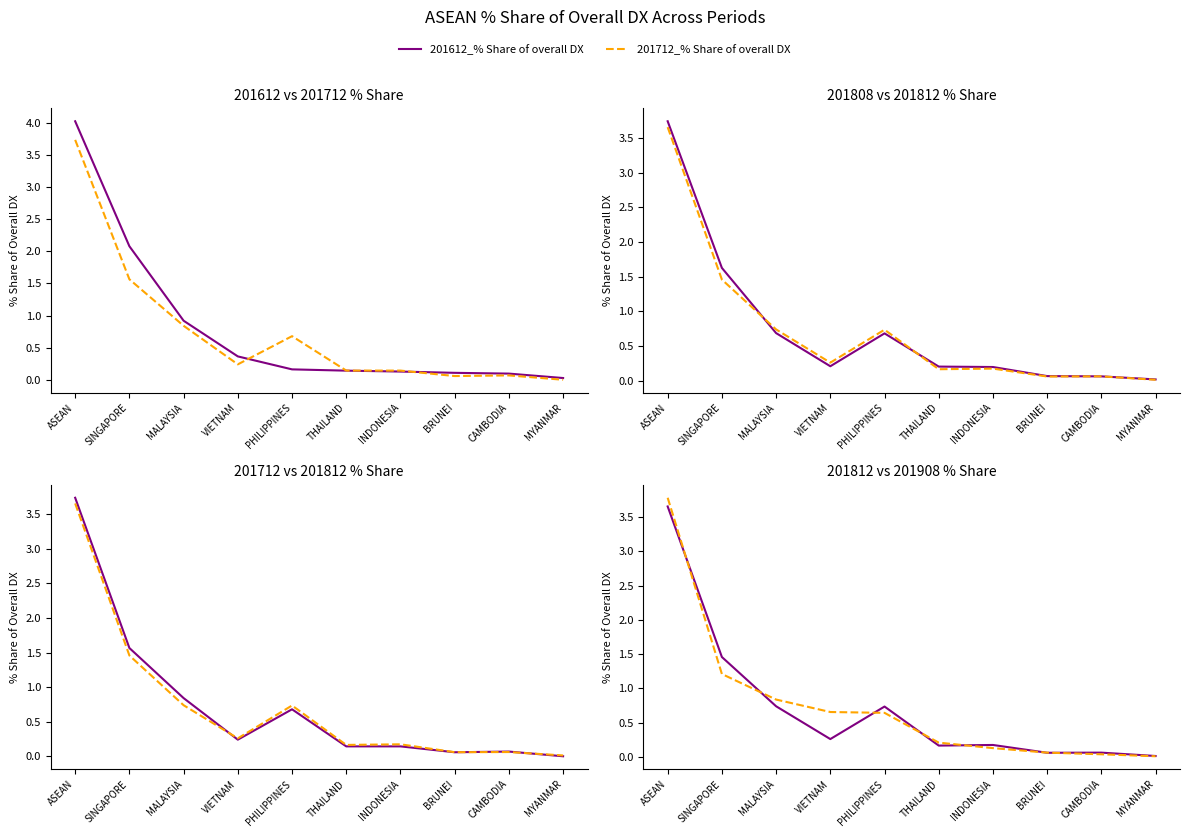

Is this an area chart (filled region under the line)?

No